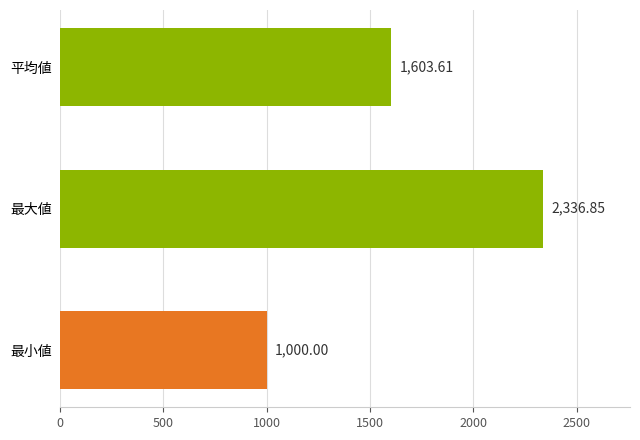

Where is the data nearest to the value 1668?

平均値